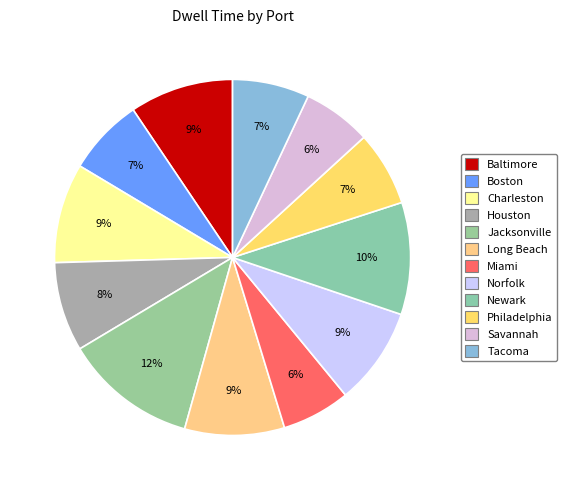

Count the number of slices in the pie.

12